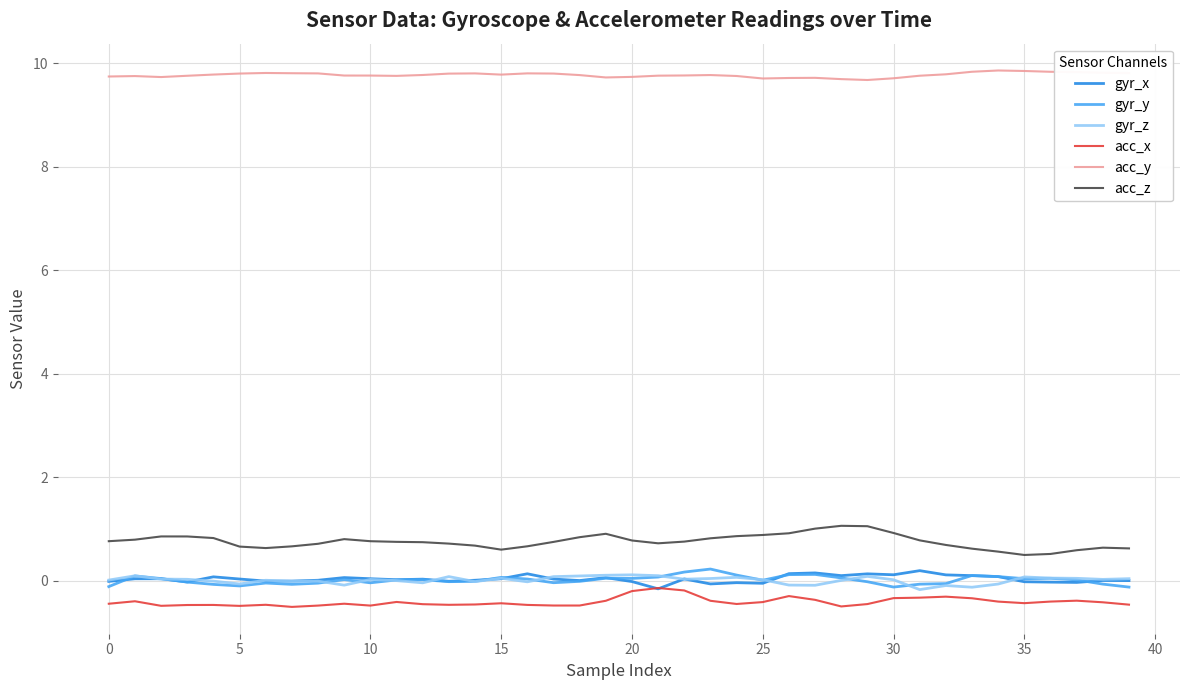

Which series has the largest total across all categories?

acc_y